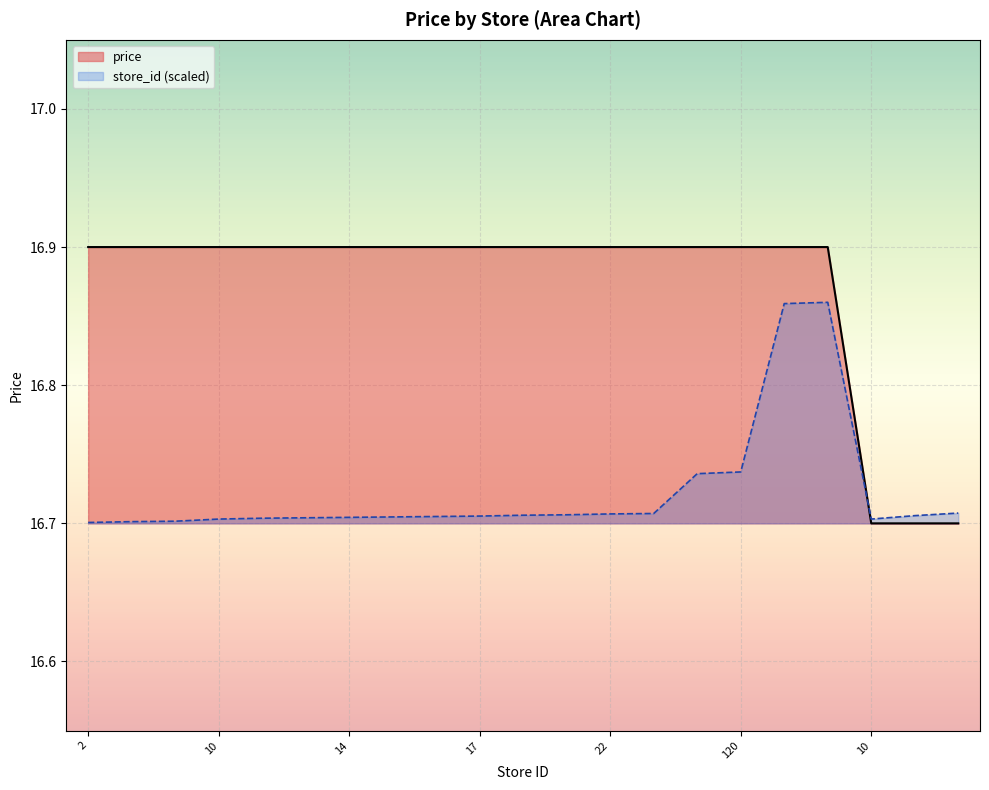

What is the sum of all store_id values?

351.2